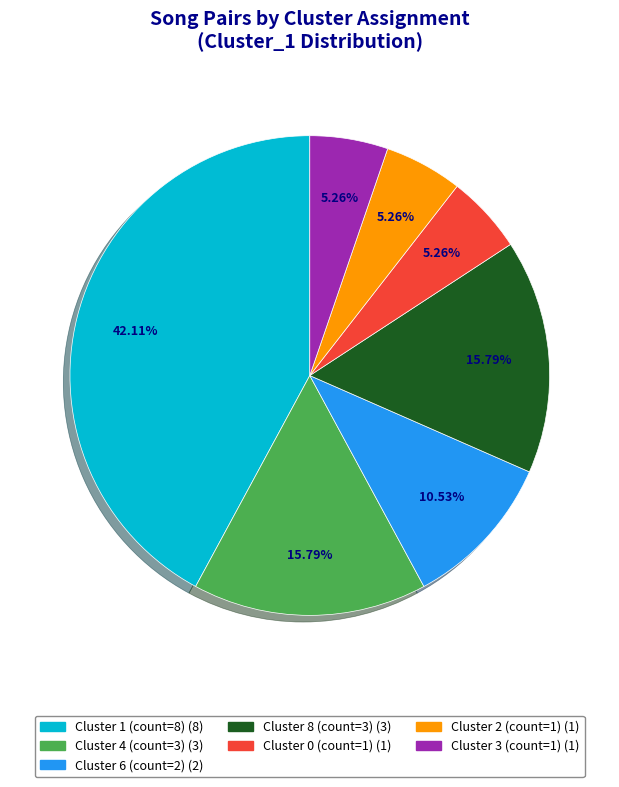

How many slices are in this pie chart?

7